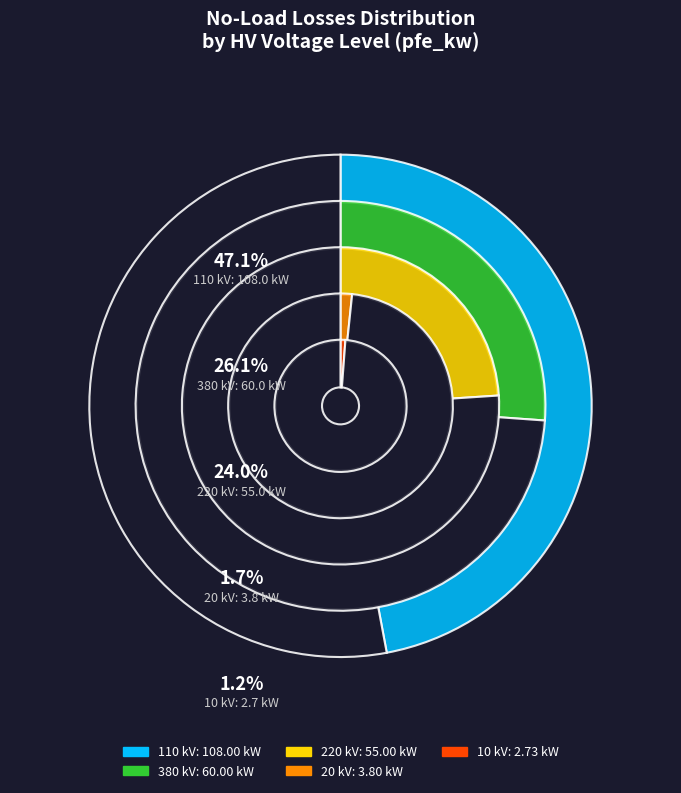

To the nearest percent, what percentage of the pie is 10?

1%